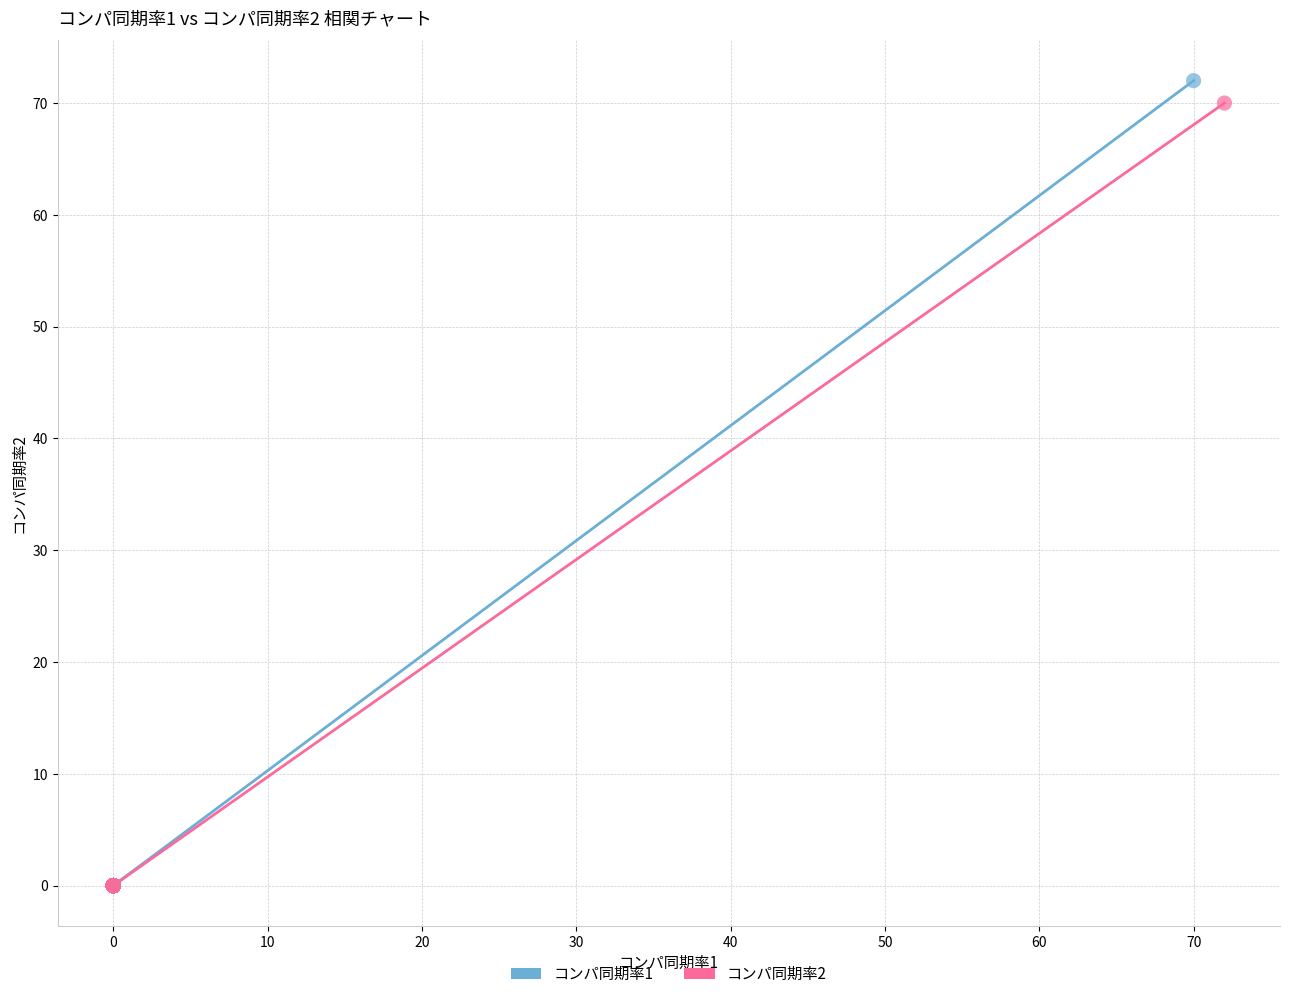

Which series has the widest spread of Y values?

コンパ同期率1